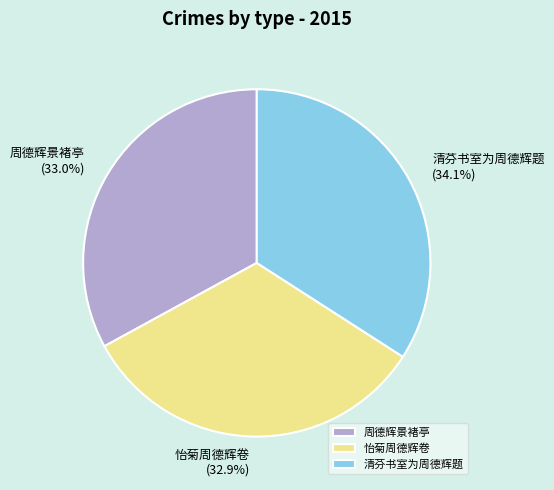

How many slices are in this pie chart?

3